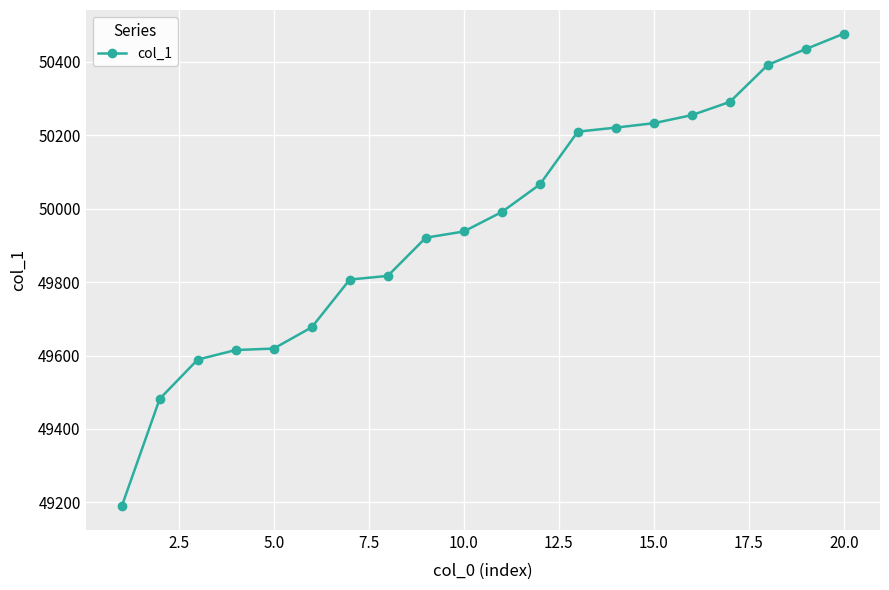

What is the sum of all values?

999225